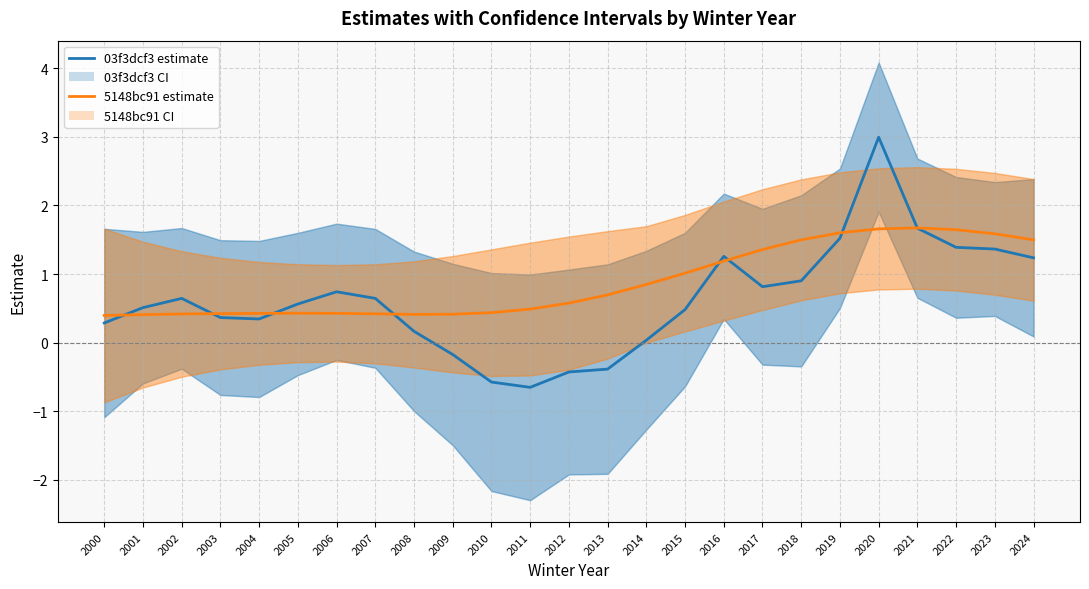

What is the difference between the maximum and second lowest values in the 5148bc91 estimate series?

1.3